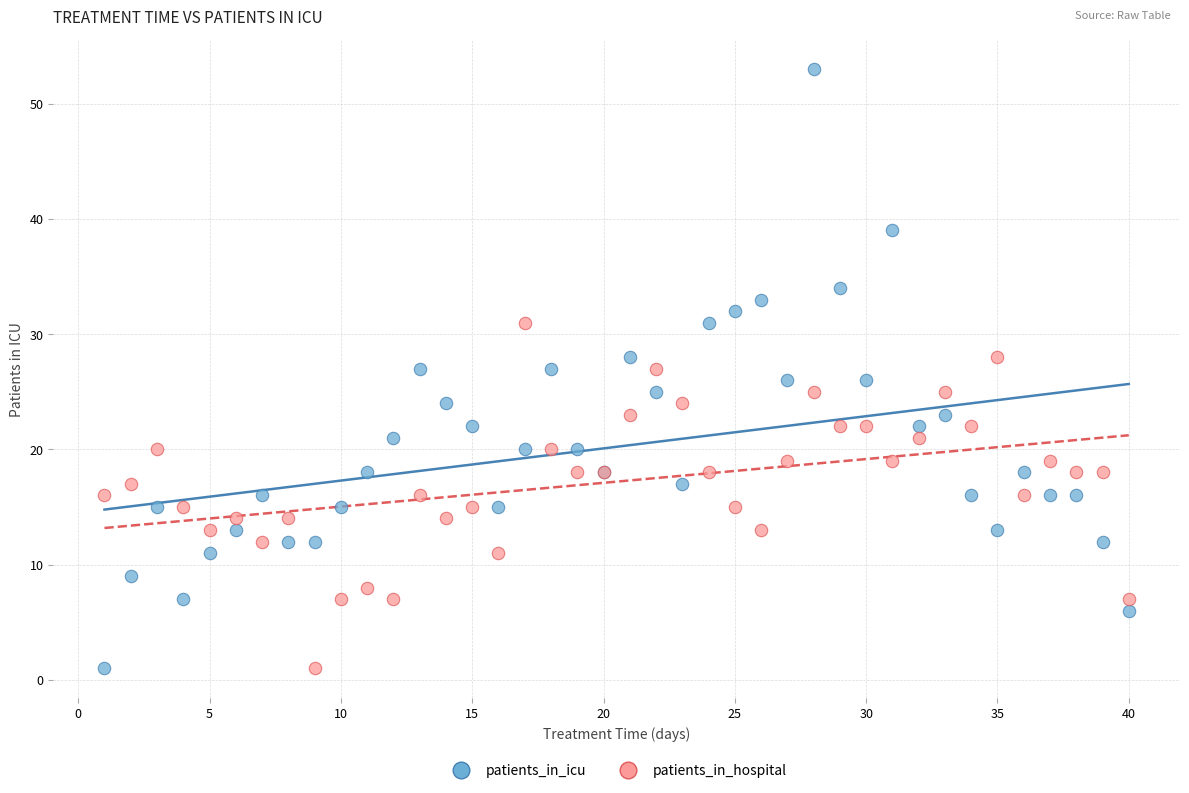

What is the X range (max minus min) for the scatter plot?

39